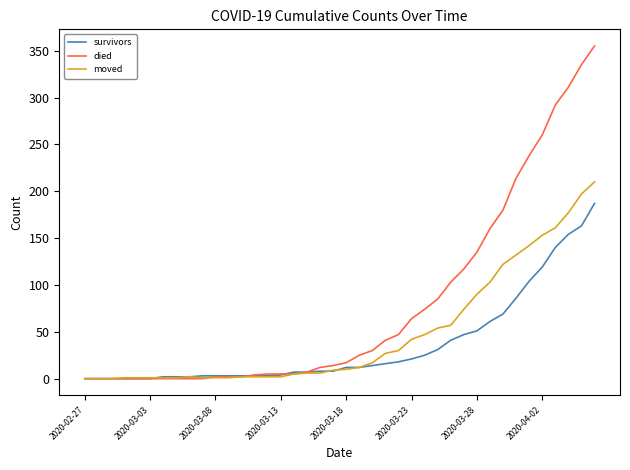

List the series in order of their overall mean, lowest first.

survivors, moved, died